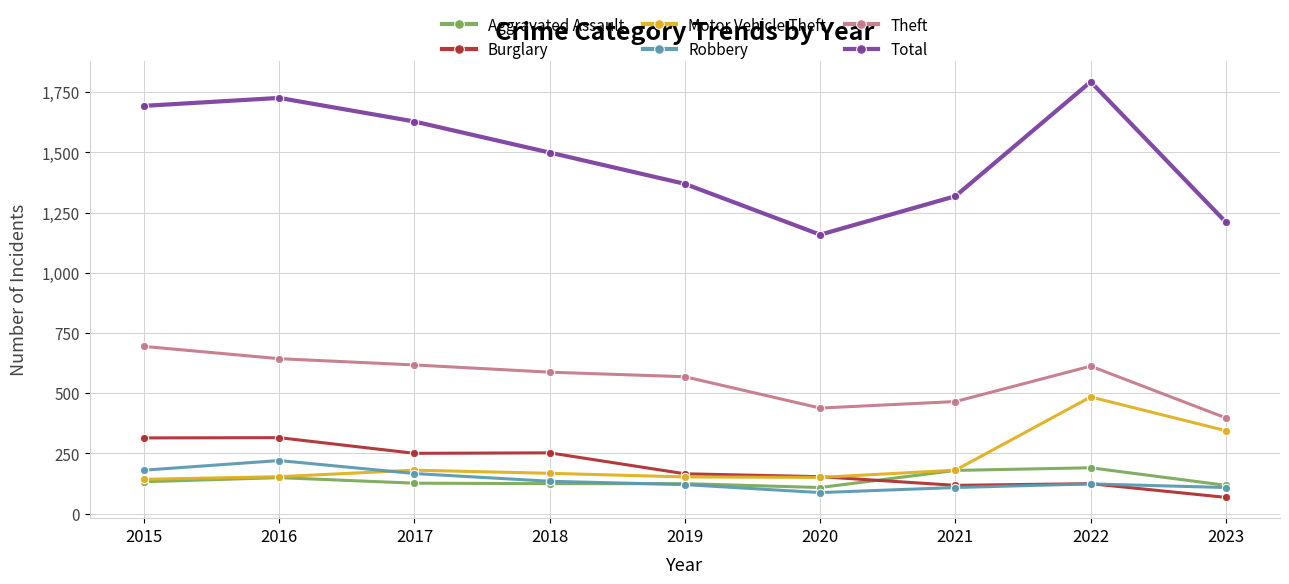

How many values in the Aggravated Assault series are below 126?

4